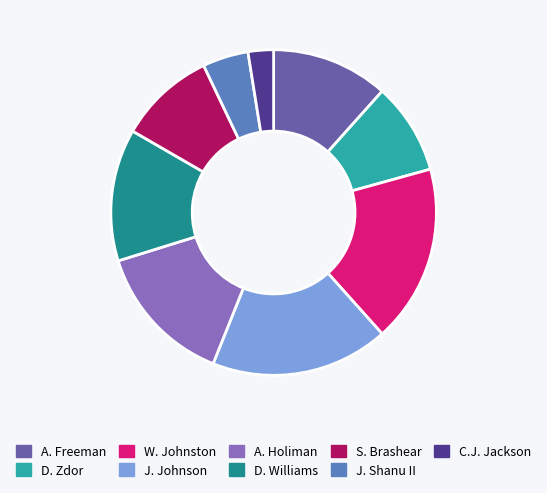

How many slices are in this pie chart?

9